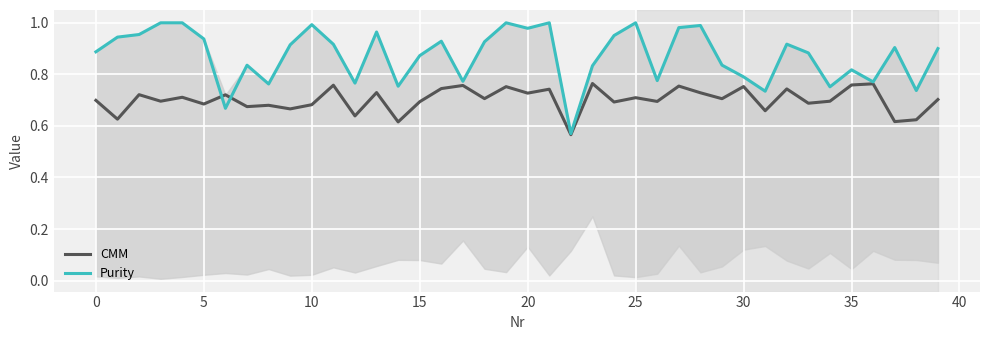

List the series in order of their overall mean, lowest first.

CMM, Purity